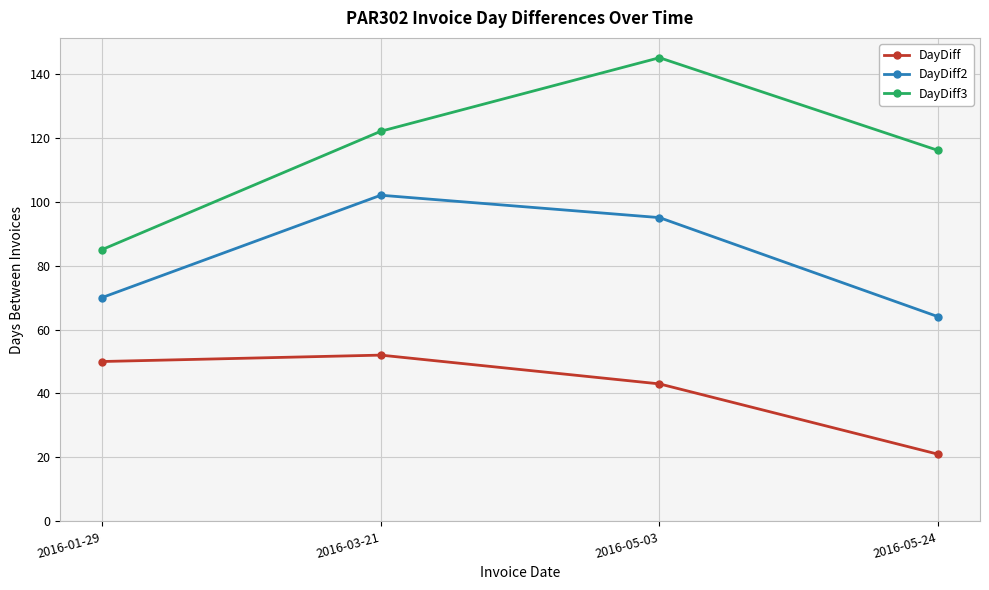

Between 2016-01-29 and 2016-03-21, which series saw the biggest shift?

DayDiff3